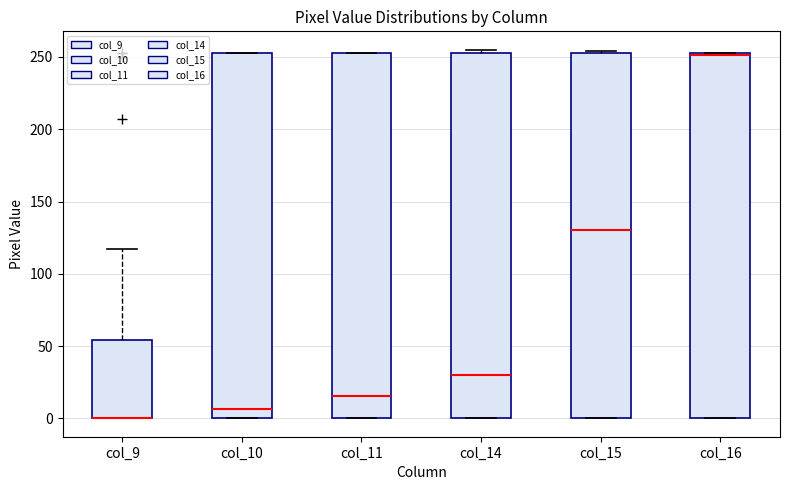

Reading left to right, transcribe this box plot: for each box, give where its median line is, the range the box spans, and where its two whiskers end, as read against the y-axis. The values are not printed on the chart, so give them approximately, as read against the axis.

col_9: median 0 (drawn on the box's lower edge), box 0 to 55, whiskers 0 to 115
col_10: median 5, box 0 to 255, whiskers 0 to 255
col_11: median 15, box 0 to 255, whiskers 0 to 255
col_14: median 30, box 0 to 255, whiskers 0 to 255 (just above the box's upper edge)
col_15: median 130, box 0 to 255, whiskers 0 to 255
col_16: median 250, box 0 to 255, whiskers 0 to 255